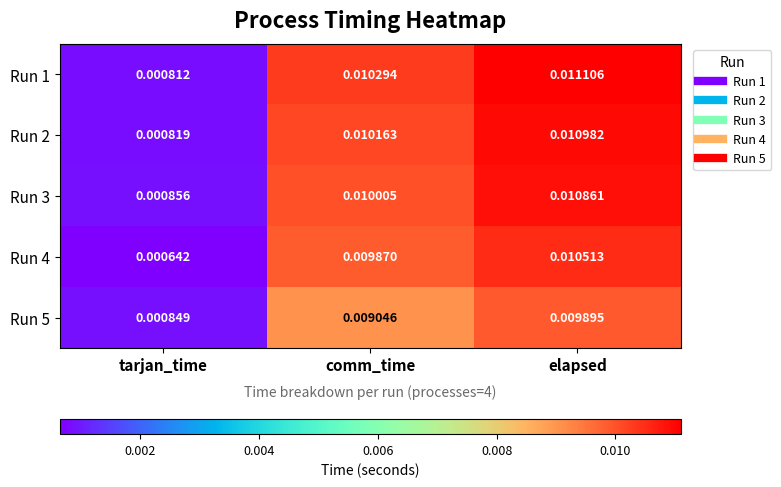

At which label is Run 1 closest to 0?

tarjan_time